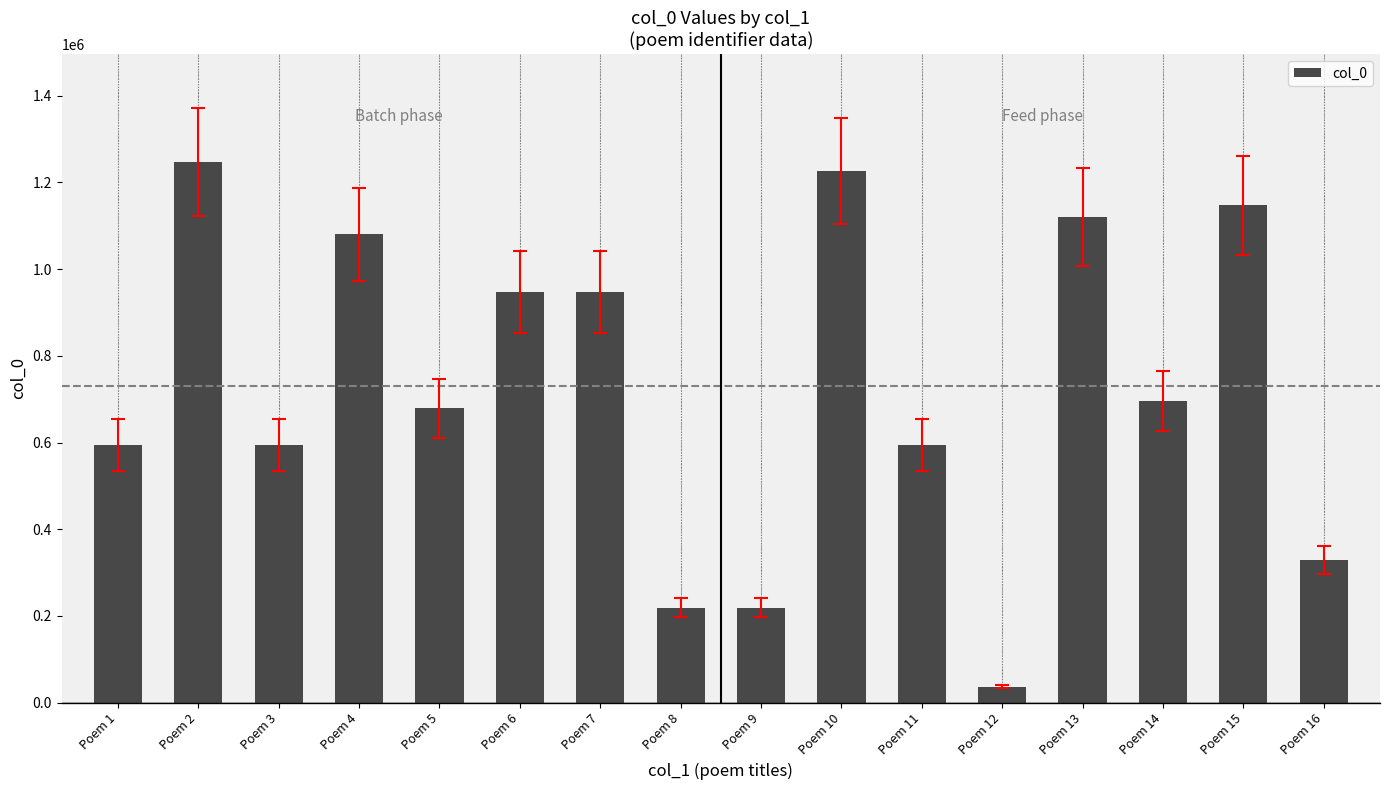

What is the difference between the values at Poem 10 and Poem 4?

146237